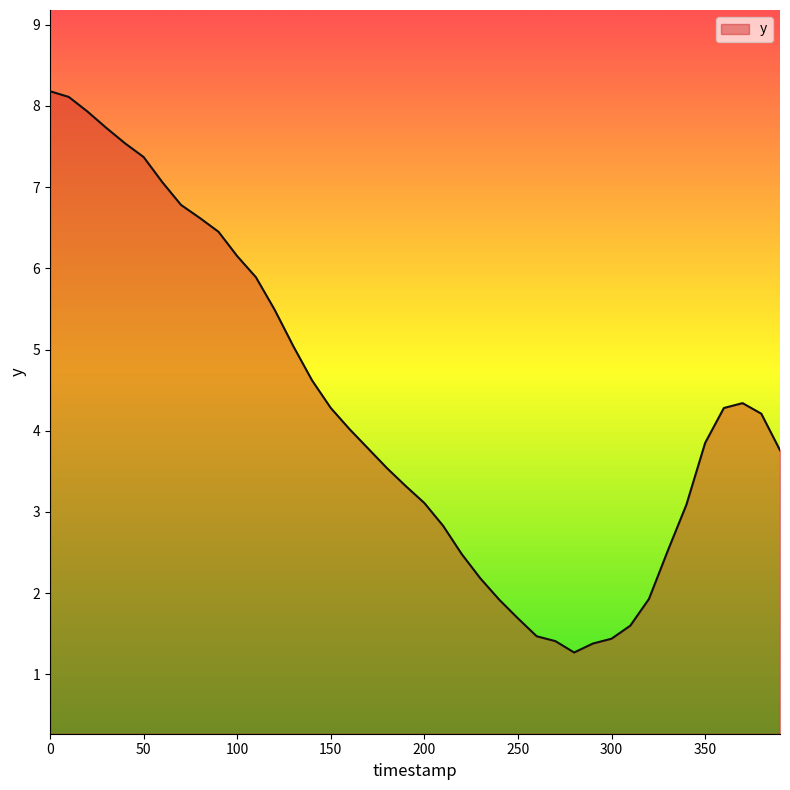

Count the number of data series in this chart.

1